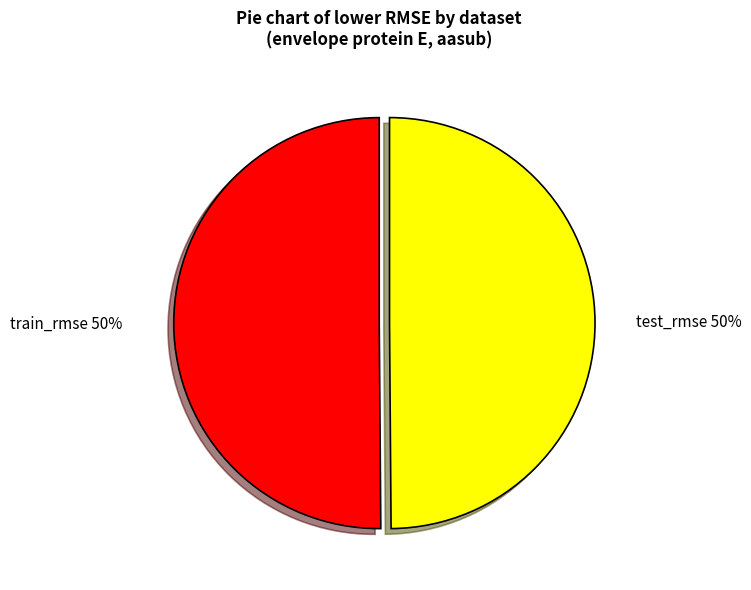

To the nearest percent, what is the average slice percentage?

50%